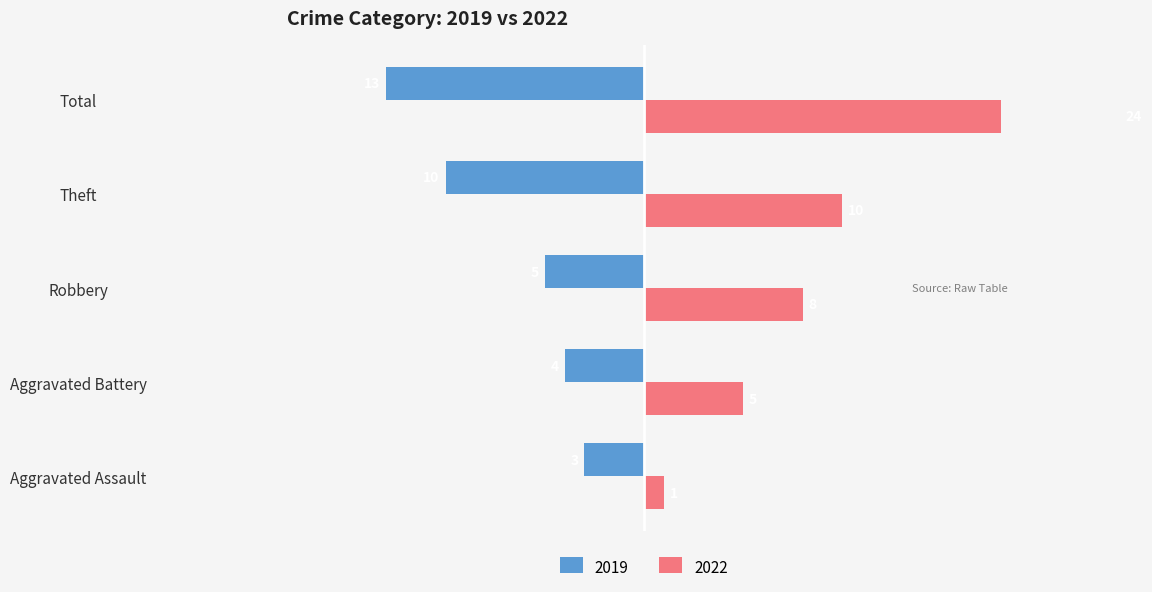

What is the difference between the values at Total and Theft?

14